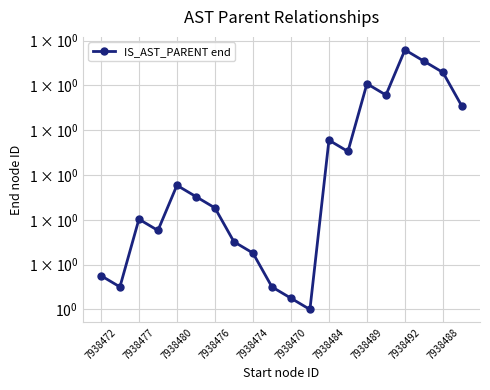

True or false: there are more than 1 points higher than both neighbors.

True